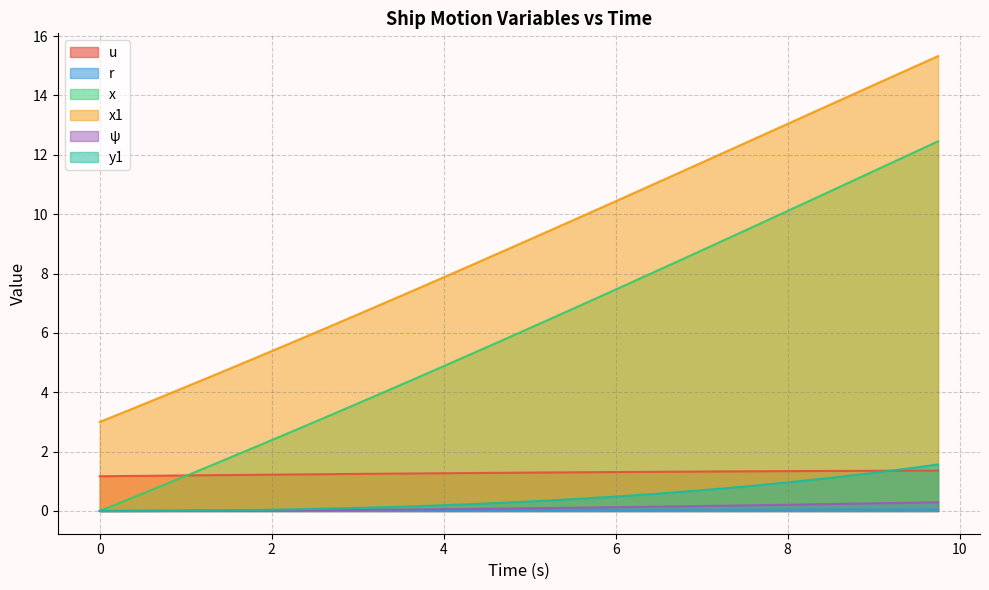

The u series shows 1.3 at 3.5. True or false?

True